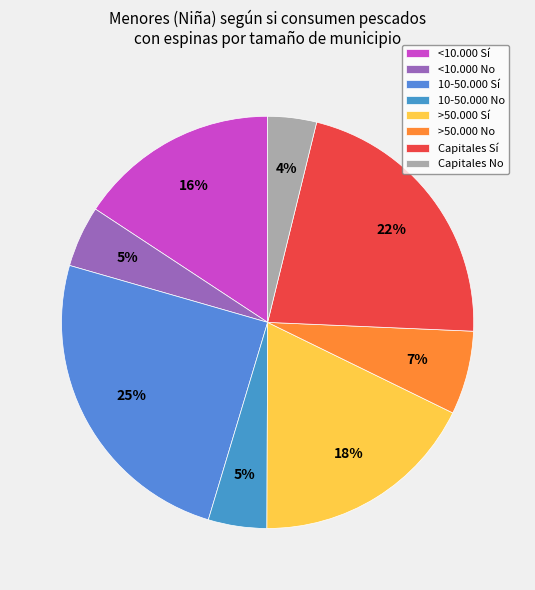

How many slices are in this pie chart?

8